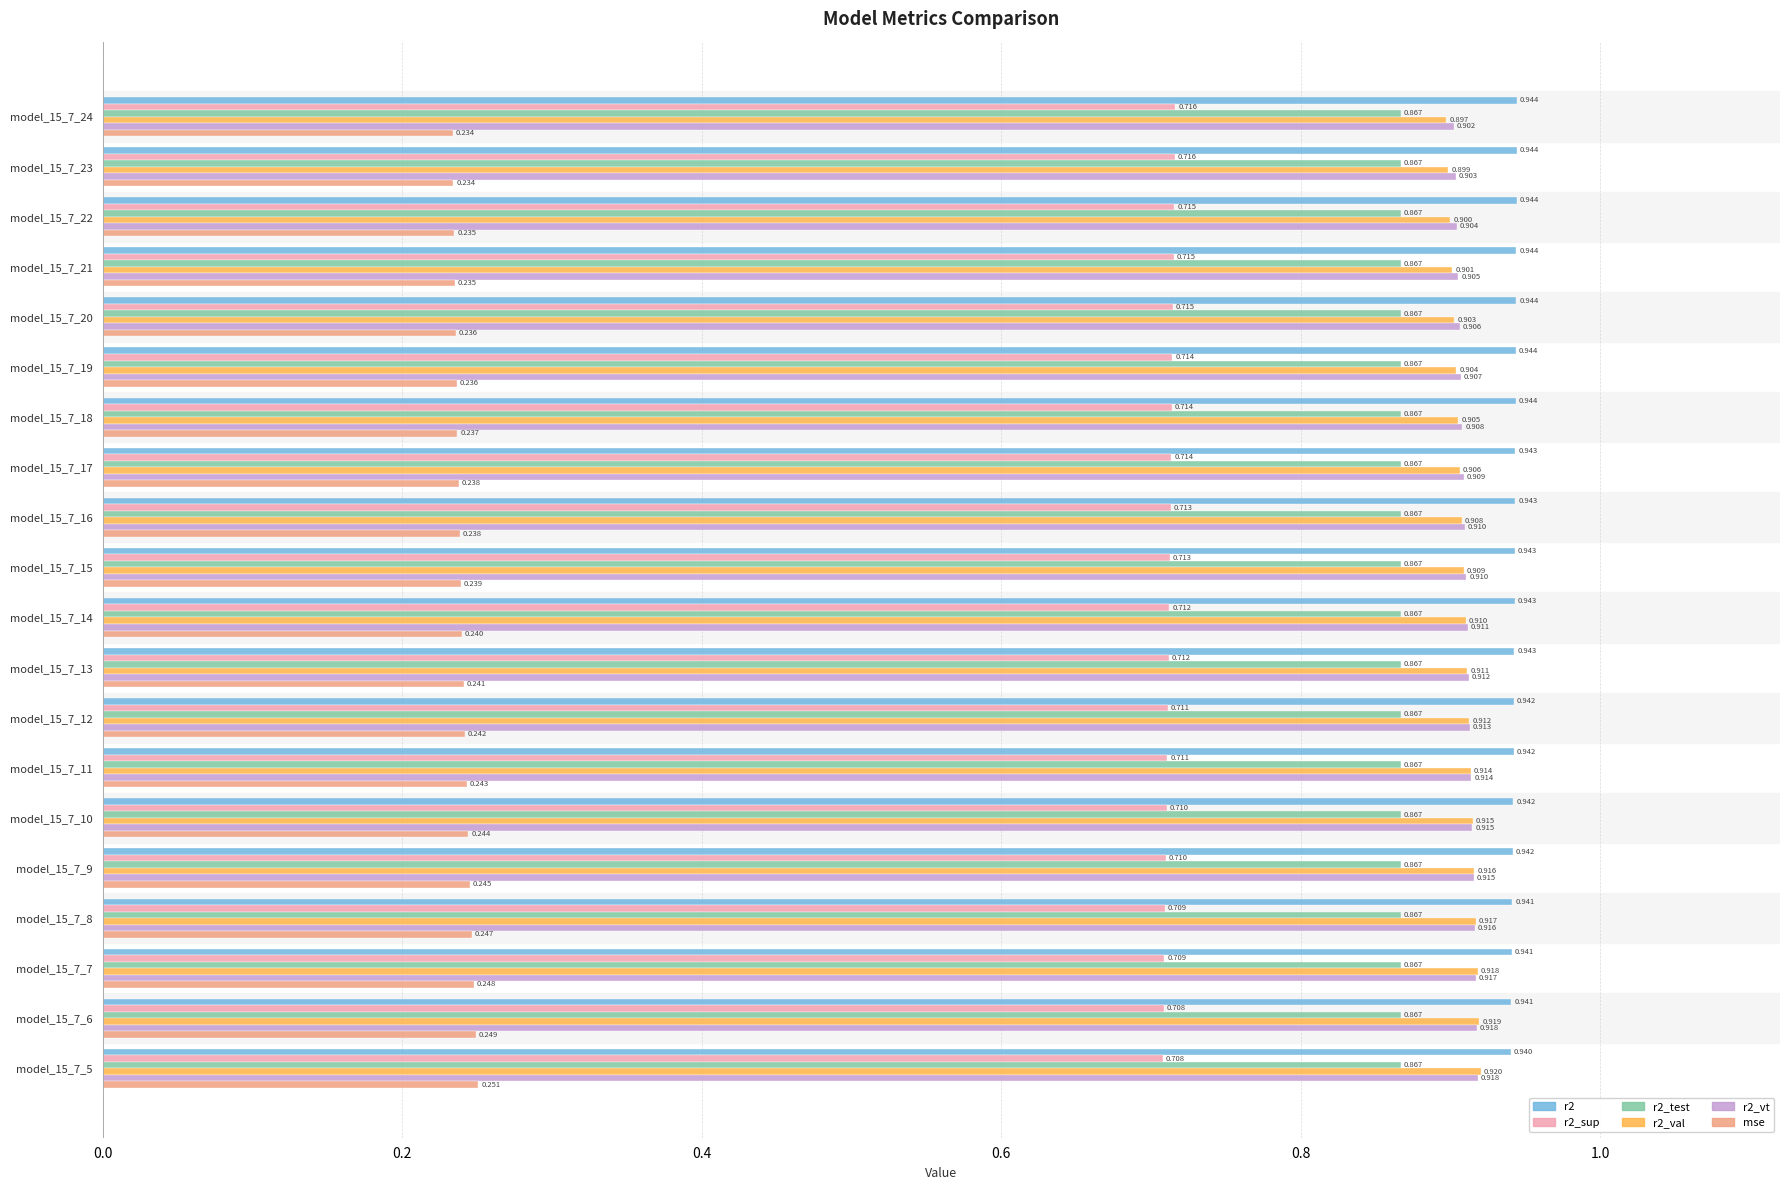

Is the value of mse at model_15_7_16 greater than the value of r2_test at model_15_7_5?

No